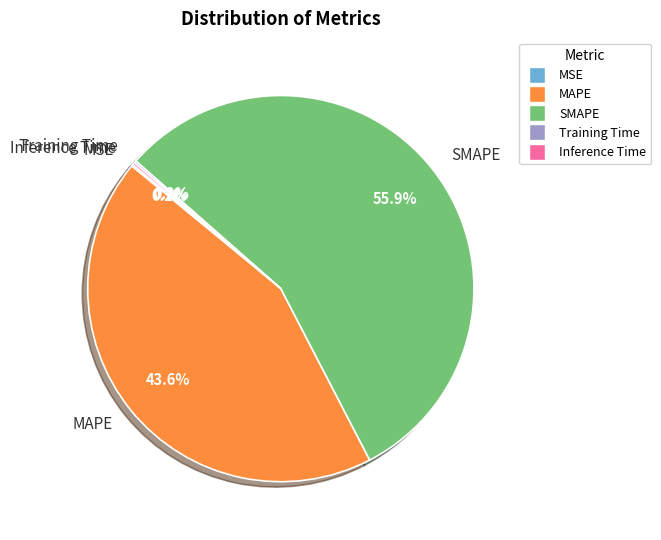

Do MAPE and SMAPE together represent more than half of the pie?

Yes